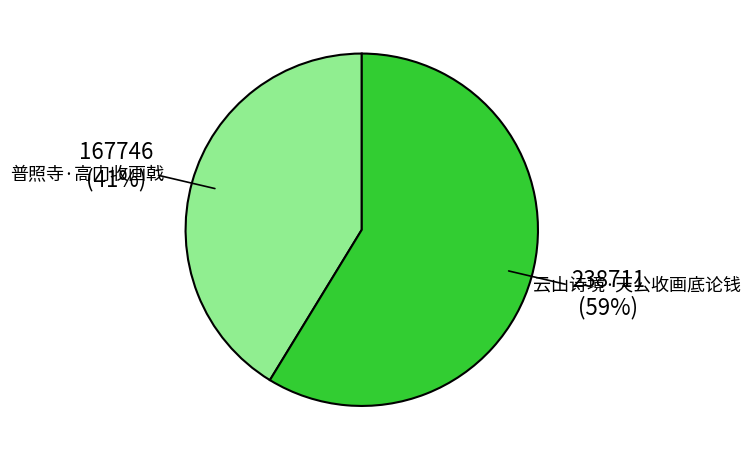

Which has a higher value, 普照寺·高门收画戟 or 云山诗境·天公收画底论钱?

云山诗境·天公收画底论钱